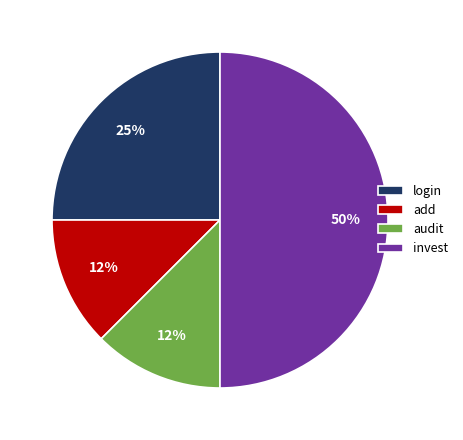

Is login the majority of the pie?

No